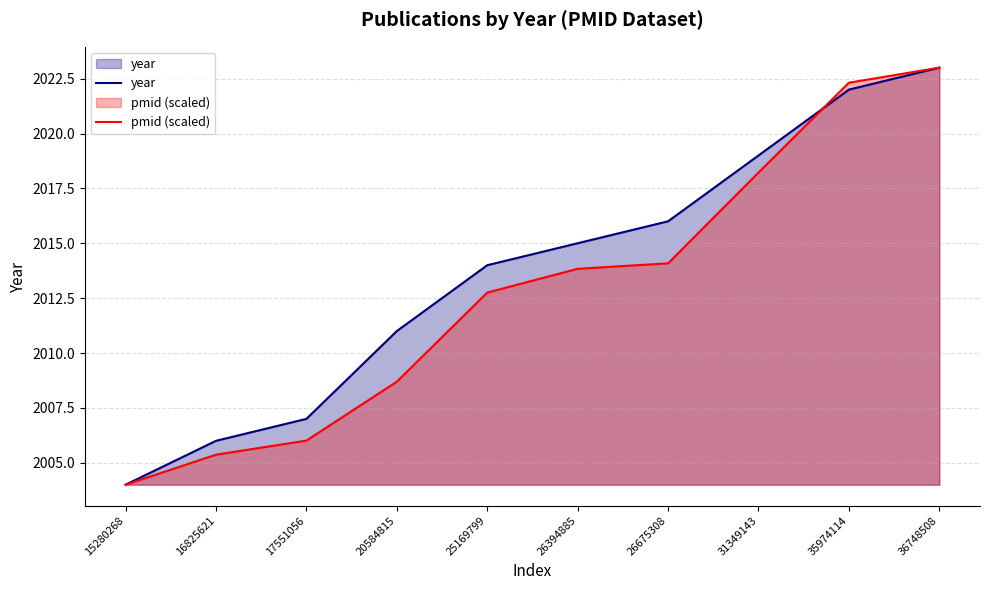

True or false: pmid (scaled) and year cross at least once.

True